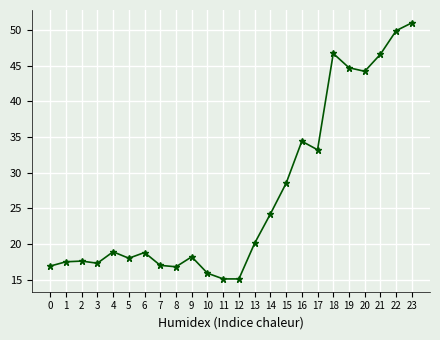

What is the value of the 3rd point from the left?

17.6